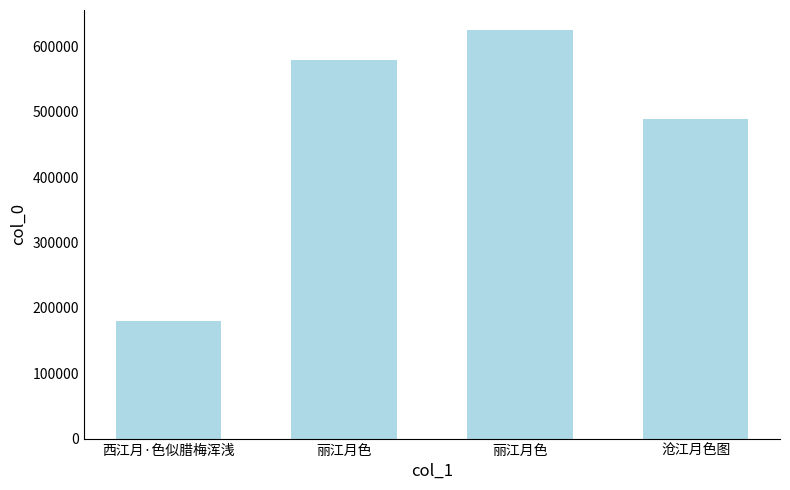

What is the smallest value displayed?

180106